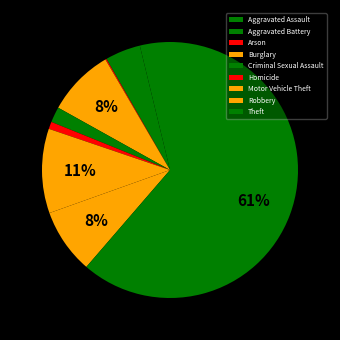

What percentage is the Theft slice, to the nearest percent?

61%